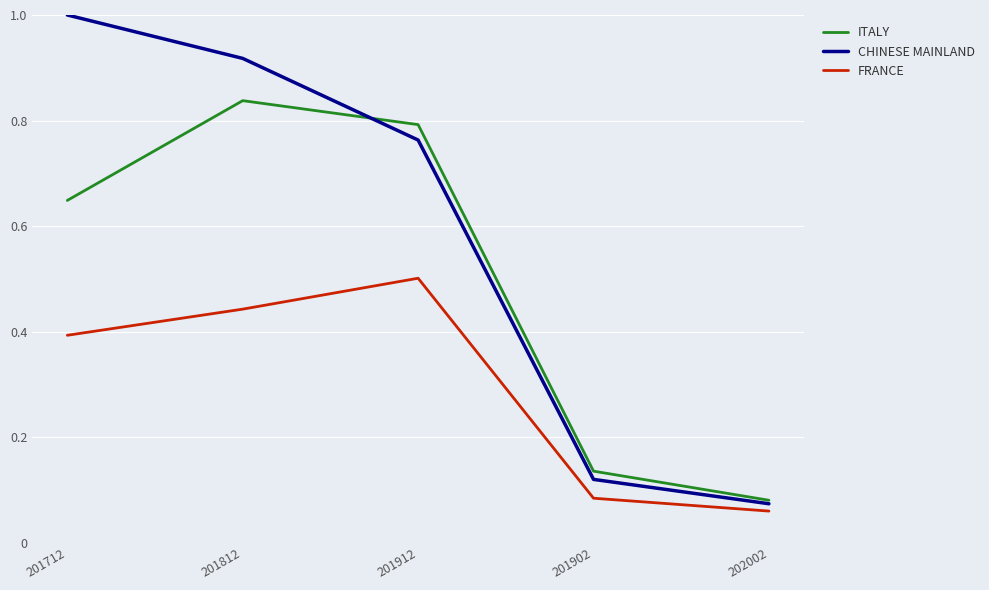

What is the maximum value shown in the chart?

1.0